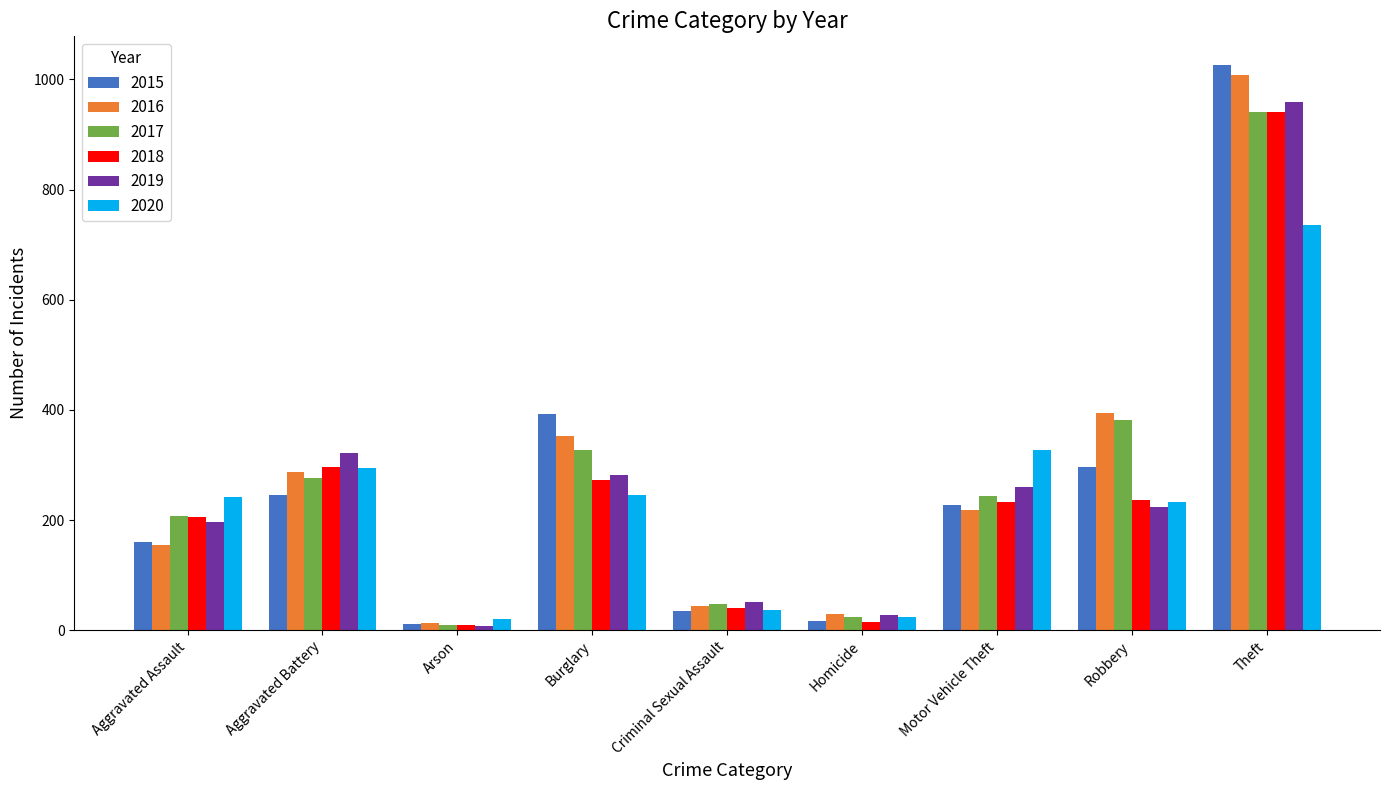

How many values in the 2015 series are below 228?

4